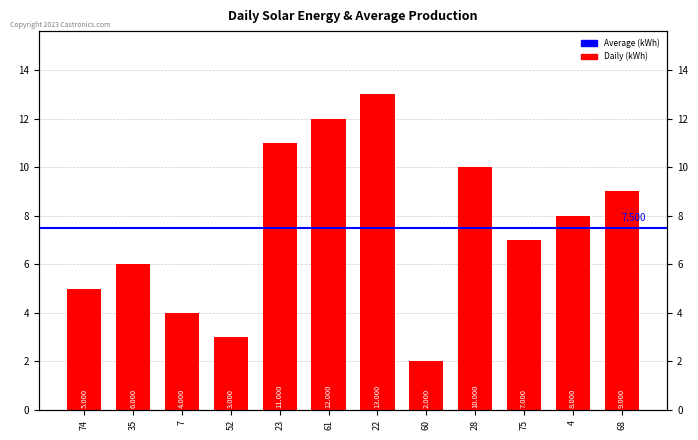

How many data points are less than 8?

6